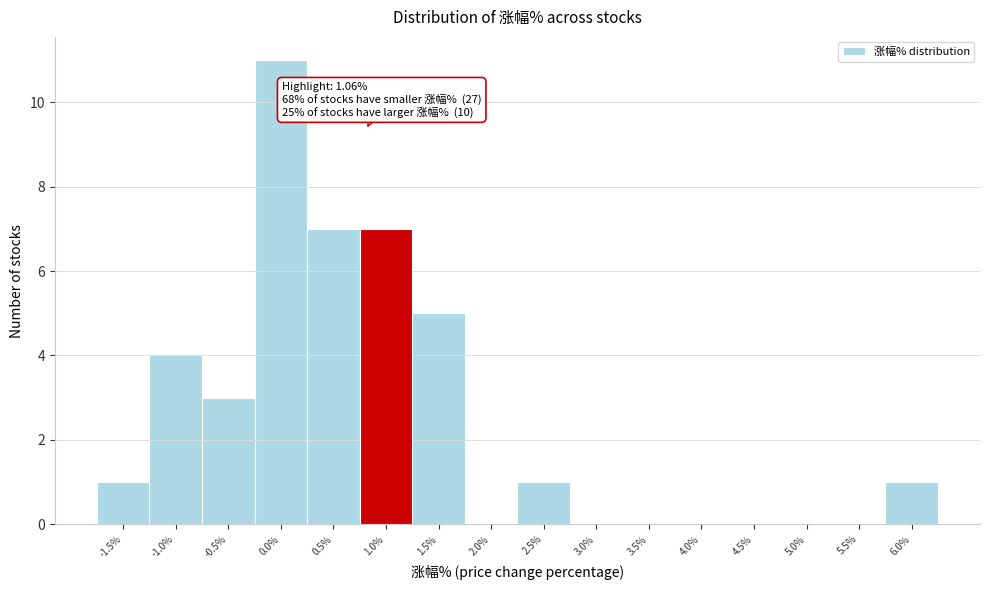

Reading left to right, extract all data points from this chart.

-1.5%=1	-1.0%=4	-0.5%=3	0.0%=11	0.5%=7	1.0%=7	1.5%=5	2.0%=0	2.5%=1	3.0%=0	3.5%=0	4.0%=0	4.5%=0	5.0%=0	5.5%=0	6.0%=1